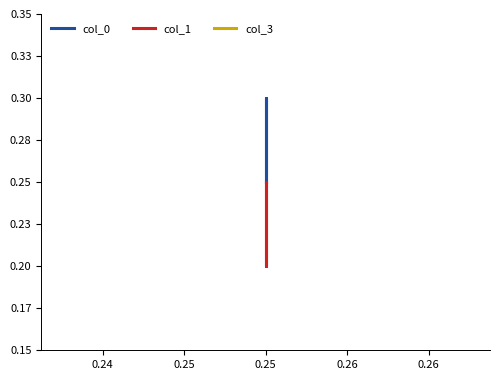

How many lines are shown in the chart?

3